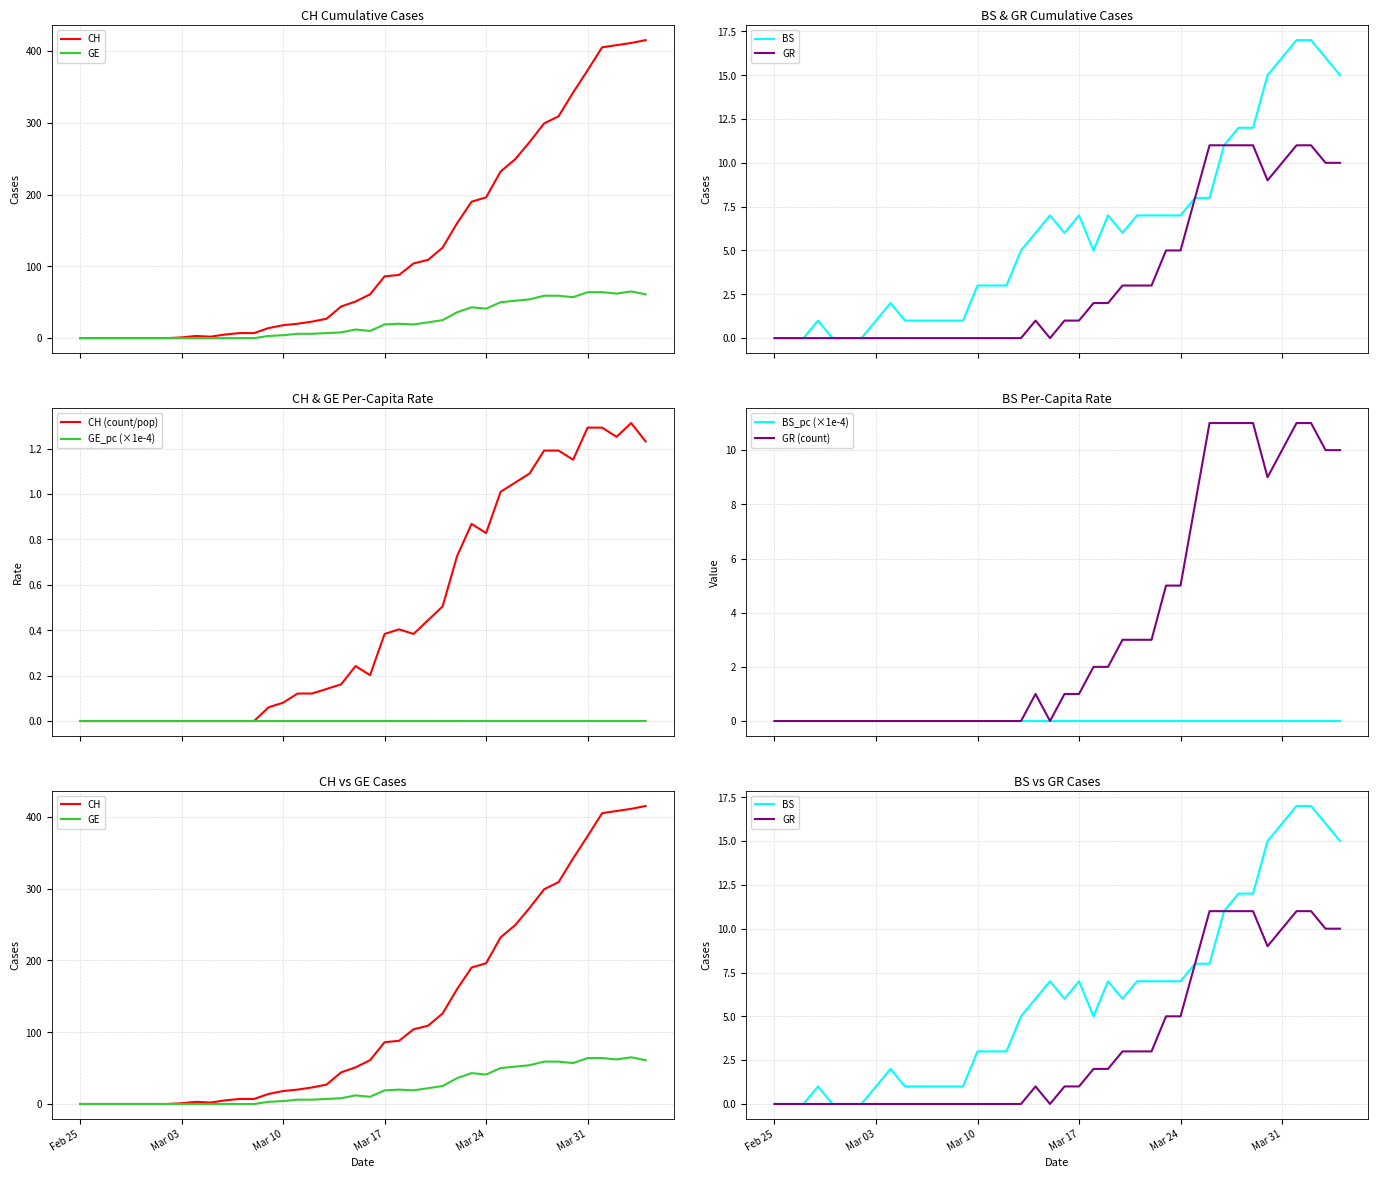

True or false: GR and BS intersect in this chart.

False